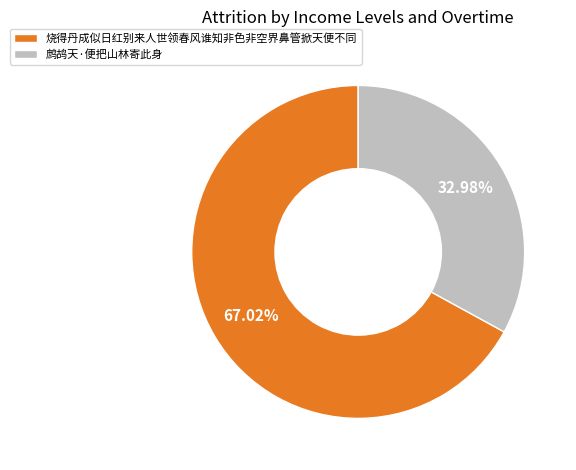

How much of the chart is everything except 烧得丹成似日红别来人世领春风谁知非色非空界鼻管掀天便不同?

33.0%